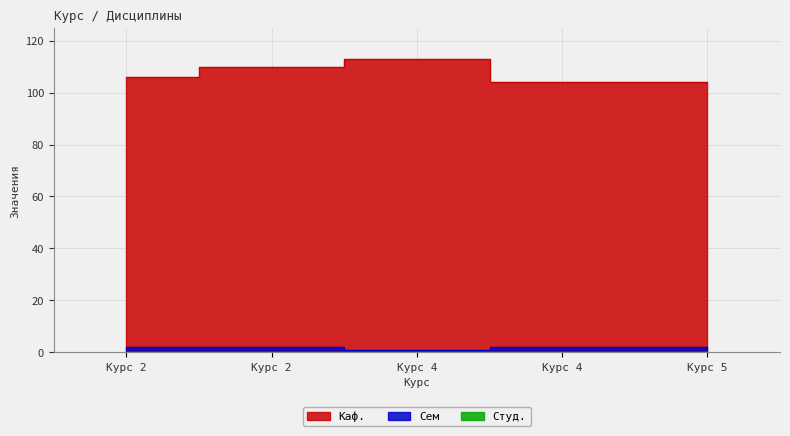

What is the sum of the Каф. values at Курс 5 and Курс 4?

217